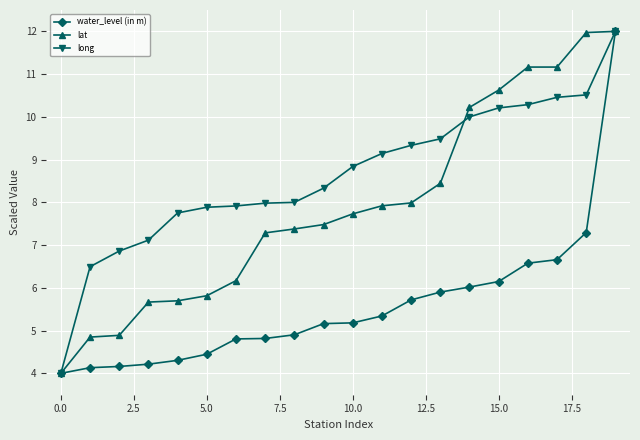

Rank the series by their average value, from lowest to highest.

water_level (in m), lat, long